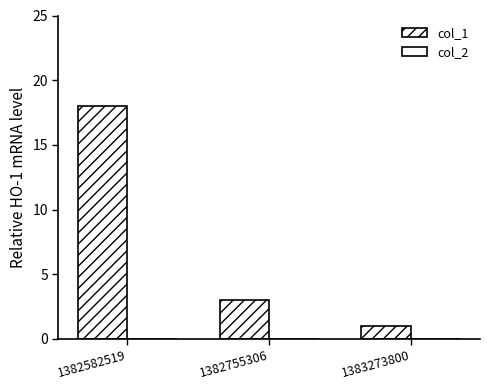

How many distinct data groups are displayed?

1